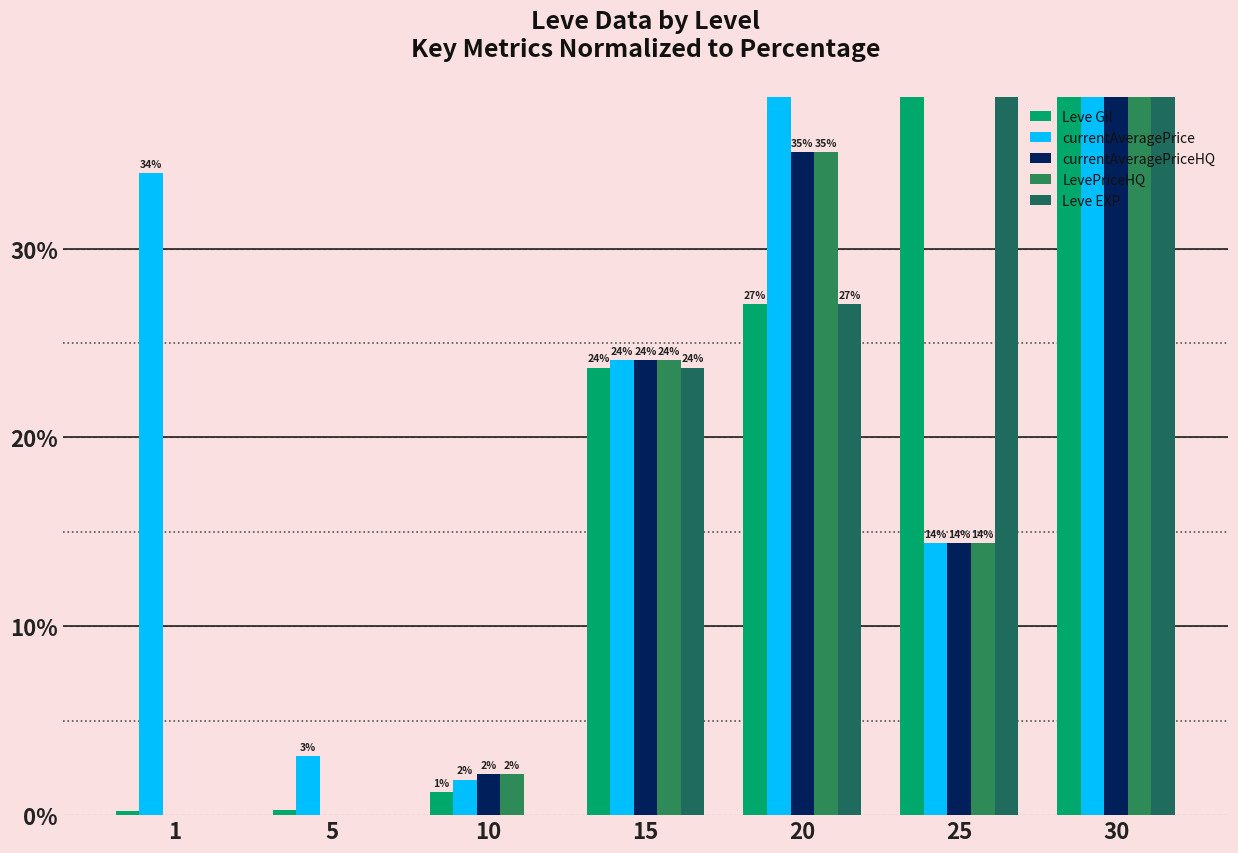

Where does the currentAveragePriceHQ series first go above 14?

15